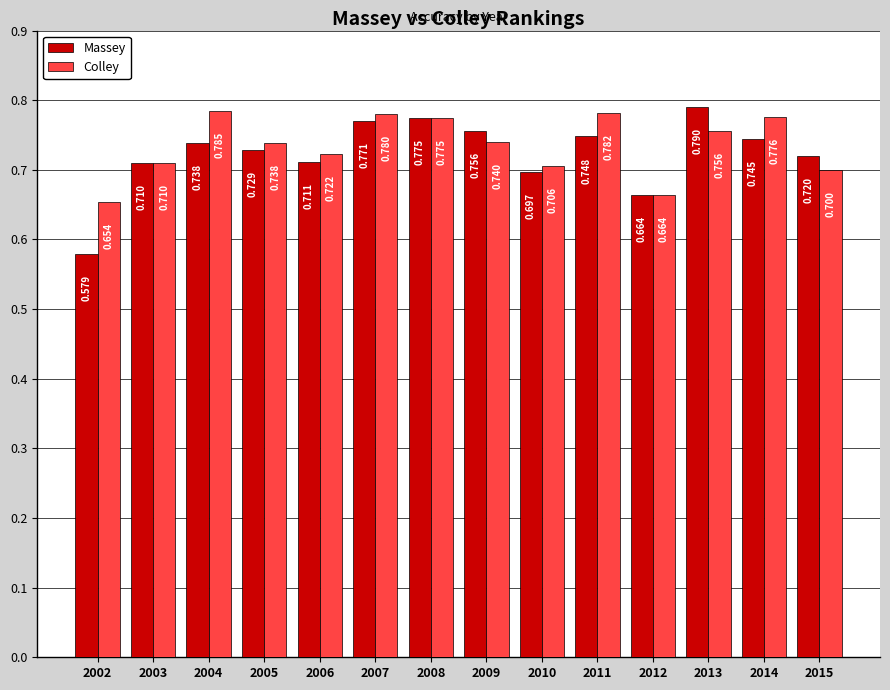

Is the value of Colley at 2006 greater than the value of Massey at 2015?

Yes